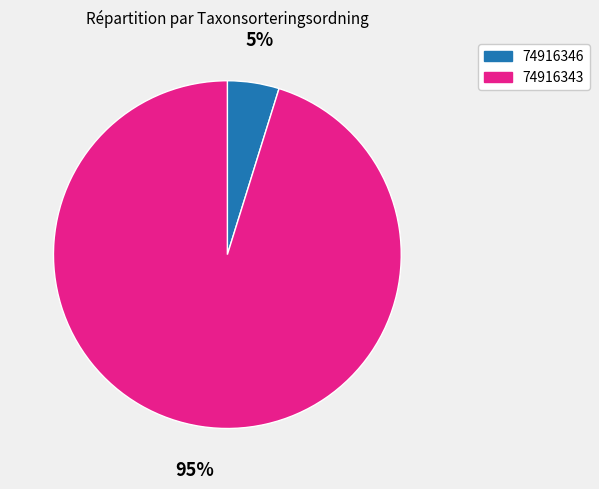

True or false: 74916346 accounts for 10% of the total.

False